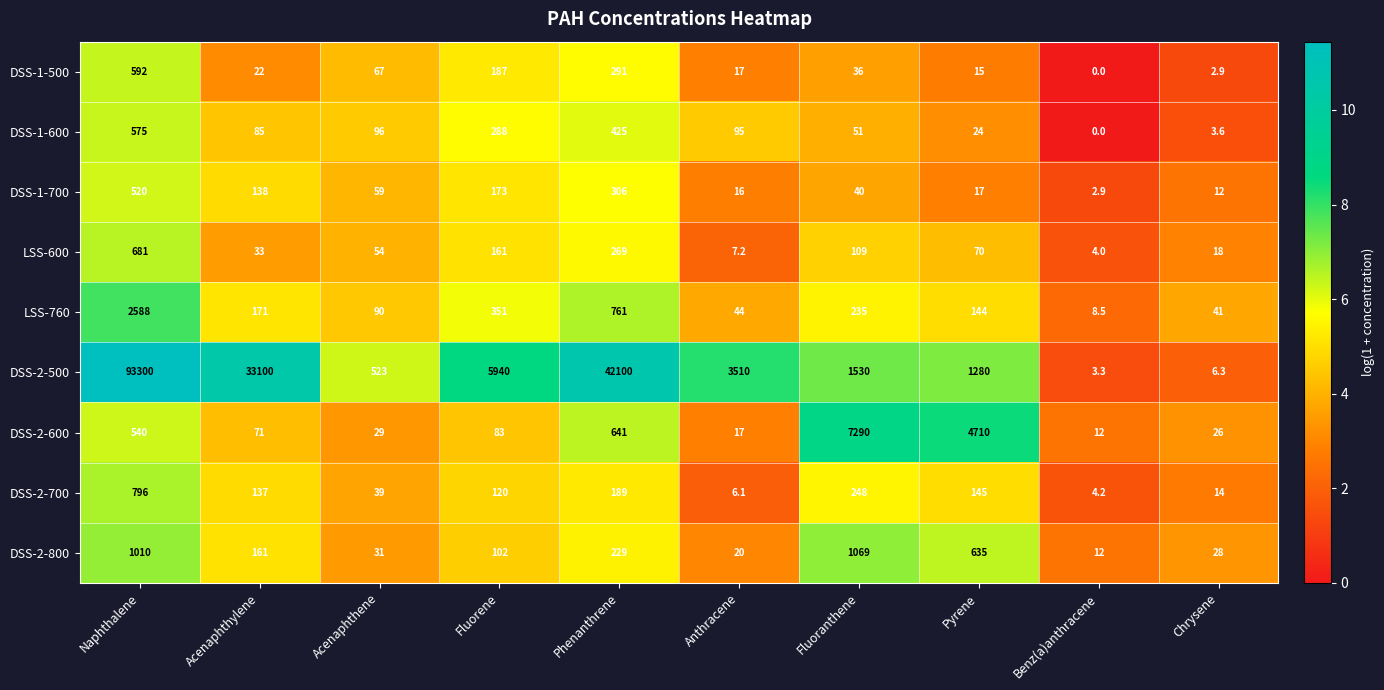

The DSS-2-500 series shows 93300.0 at Naphthalene. True or false?

True